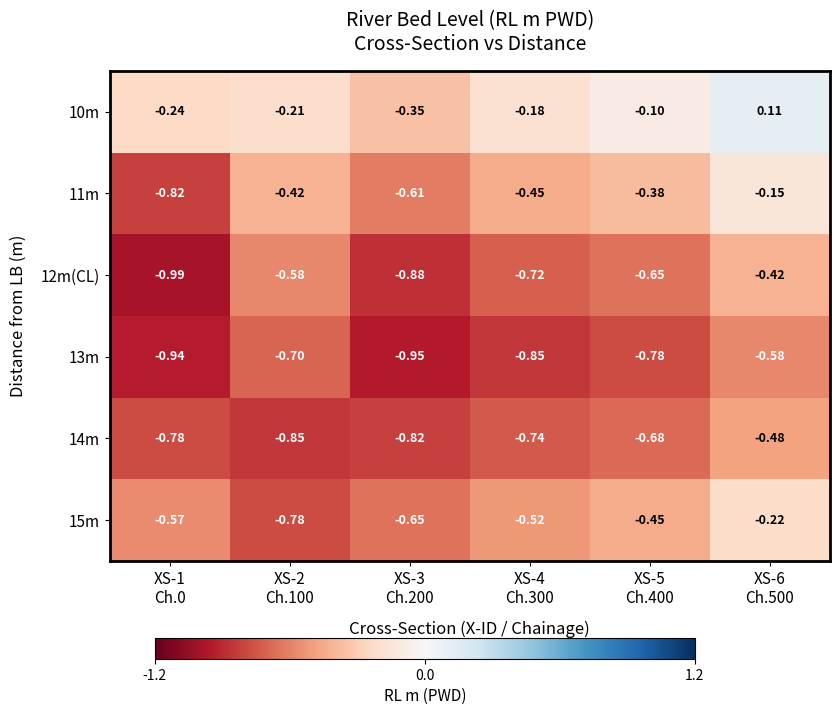

Reading left to right, list all the values displayed in this chart.

10m: XS-1
Ch.0=-0.2	XS-2
Ch.100=-0.2	XS-3
Ch.200=-0.3	XS-4
Ch.300=-0.2	XS-5
Ch.400=-0.1	XS-6
Ch.500=0.1
11m: XS-1
Ch.0=-0.8	XS-2
Ch.100=-0.4	XS-3
Ch.200=-0.6	XS-4
Ch.300=-0.5	XS-5
Ch.400=-0.4	XS-6
Ch.500=-0.1
12m(CL): XS-1
Ch.0=-1.0	XS-2
Ch.100=-0.6	XS-3
Ch.200=-0.9	XS-4
Ch.300=-0.7	XS-5
Ch.400=-0.7	XS-6
Ch.500=-0.4
13m: XS-1
Ch.0=-0.9	XS-2
Ch.100=-0.7	XS-3
Ch.200=-0.9	XS-4
Ch.300=-0.8	XS-5
Ch.400=-0.8	XS-6
Ch.500=-0.6
14m: XS-1
Ch.0=-0.8	XS-2
Ch.100=-0.8	XS-3
Ch.200=-0.8	XS-4
Ch.300=-0.7	XS-5
Ch.400=-0.7	XS-6
Ch.500=-0.5
15m: XS-1
Ch.0=-0.6	XS-2
Ch.100=-0.8	XS-3
Ch.200=-0.7	XS-4
Ch.300=-0.5	XS-5
Ch.400=-0.5	XS-6
Ch.500=-0.2